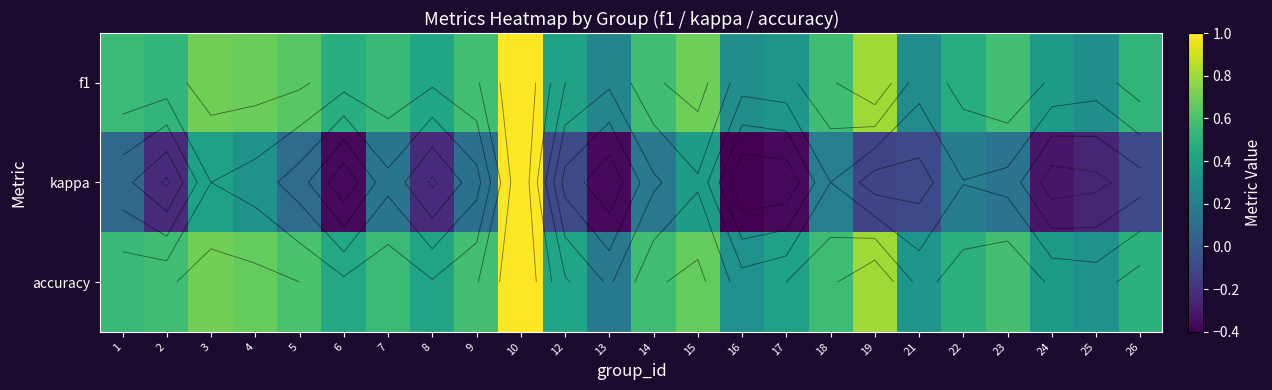

What is the difference between the kappa values at 8 and 4?

0.5